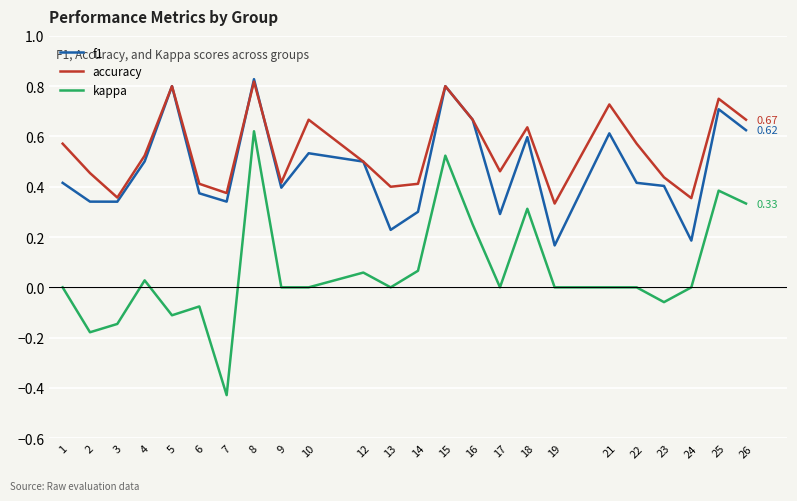

What is the spread (max minus min) of values at 5?

0.9